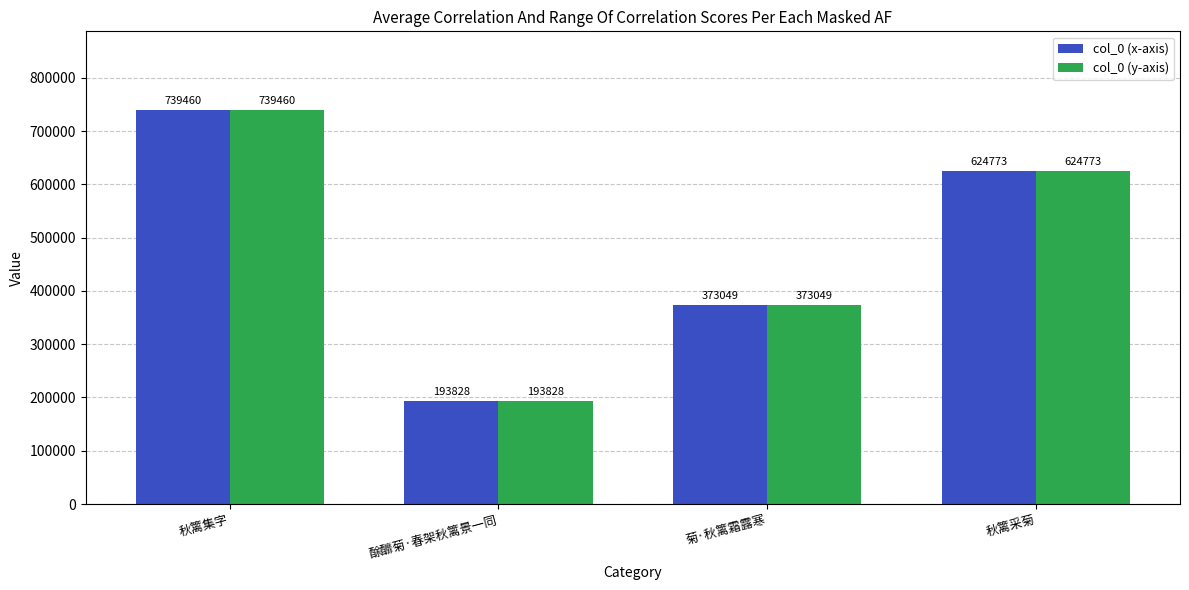

Does the chart contain any negative values?

No